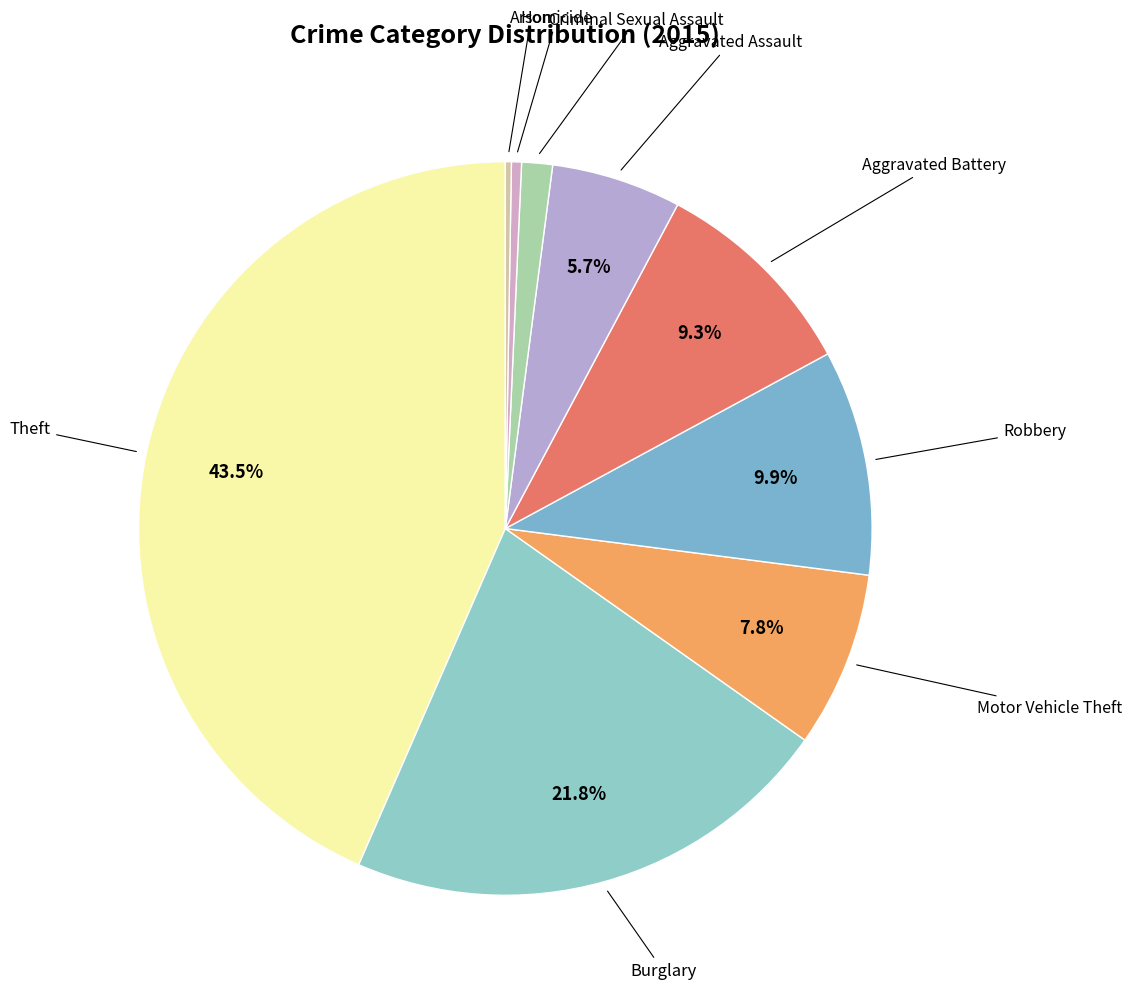

To the nearest percent, what is the average slice percentage?

11%